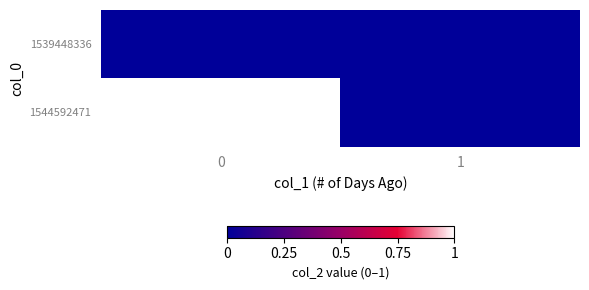

Which series changed the most between 0 and 1?

1544592471